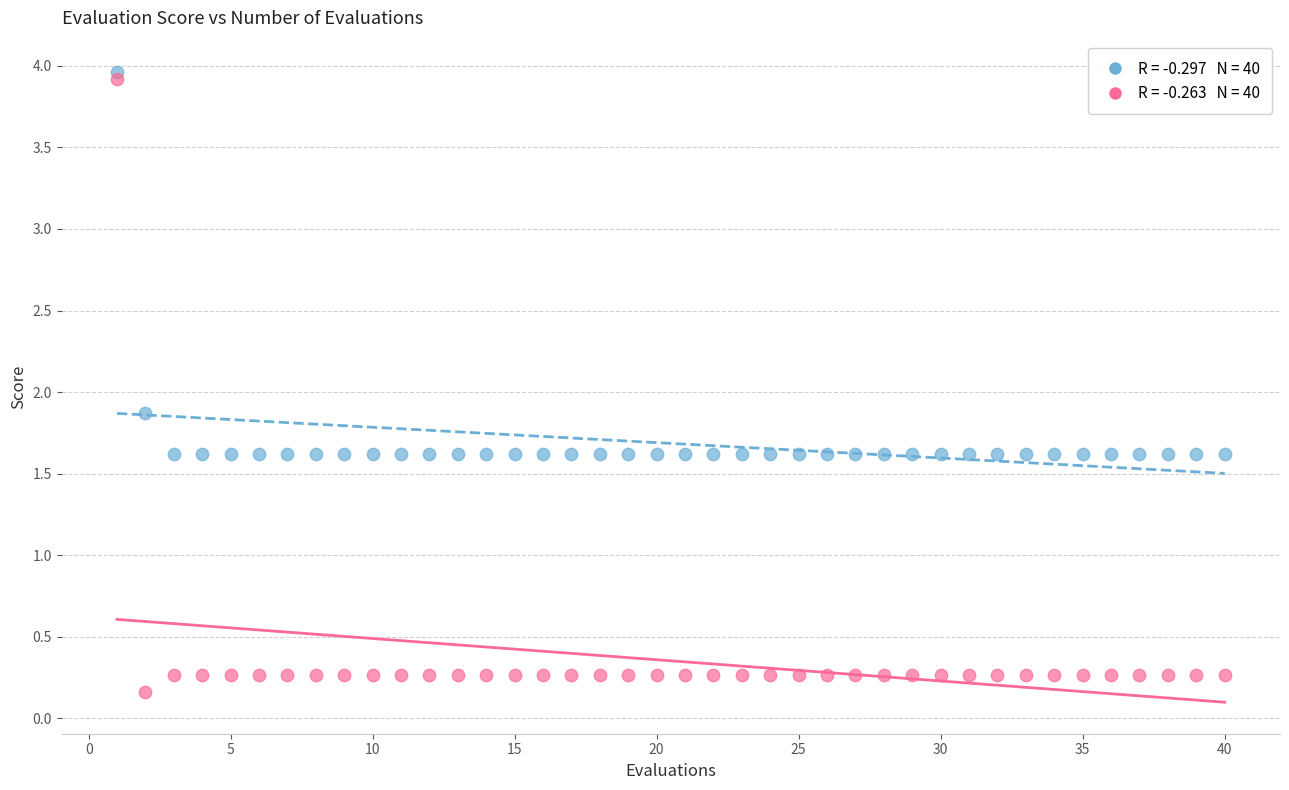

Across all series, what Y value is closest to 2?

1.9